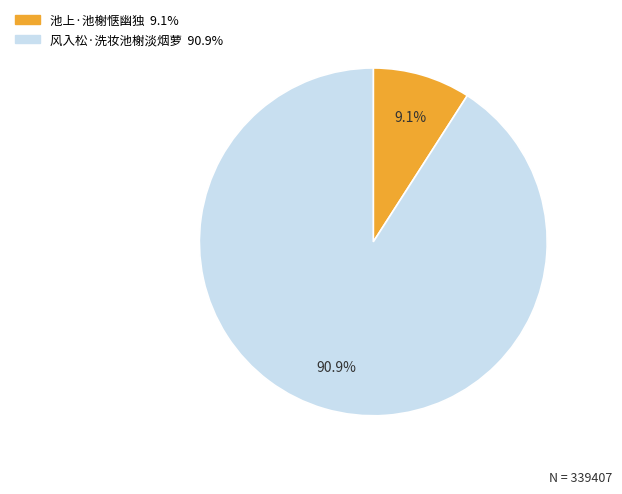

Approximately how many times larger is the value at 风入松·洗妆池榭淡烟萝 compared to 池上·池榭惬幽独?

10.0